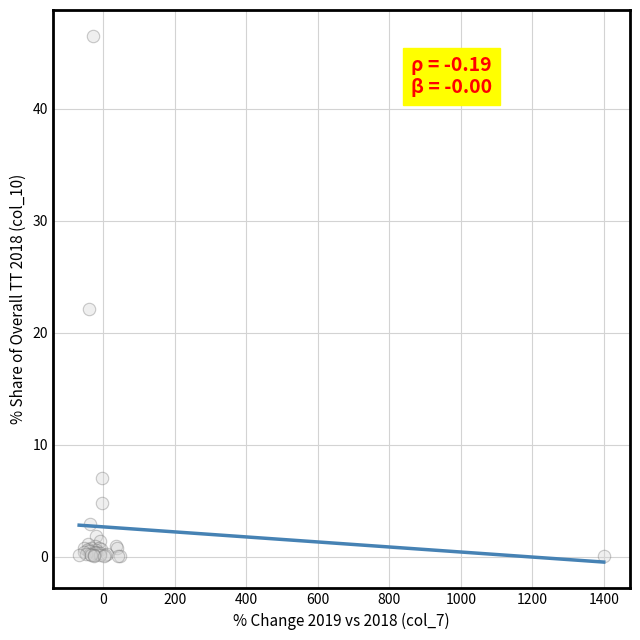

What Y value in the scatter plot is closest to 23?

22.1